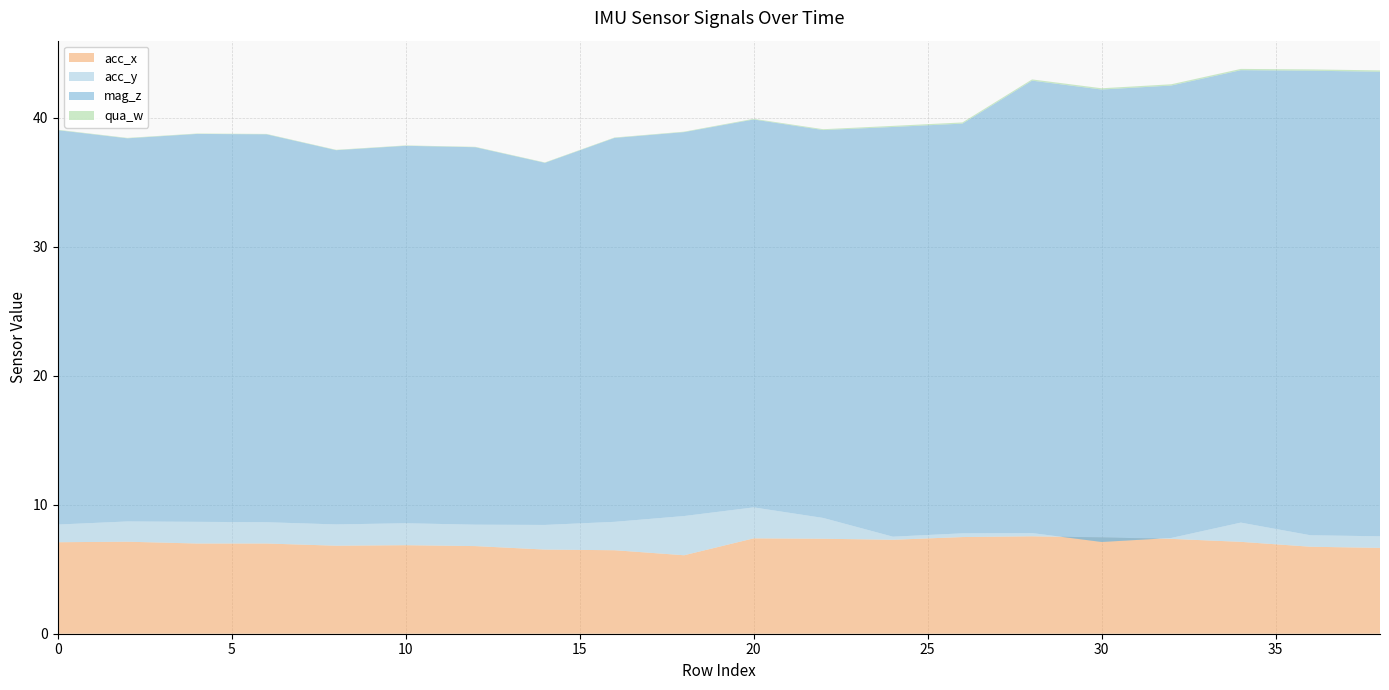

Reading right to left, transcribe all the data shown in this chart.

acc_x: 38=6.7	36=6.7	34=7.1	32=7.3	30=7.5	28=7.5	26=7.5	24=7.3	22=7.4	20=7.4	18=6.1	16=6.5	14=6.5	12=6.8	10=6.9	8=6.8	6=7.0	4=7.0	2=7.1	0=7.1
acc_y: 38=0.9	36=0.9	34=1.5	32=0.1	30=-0.3	28=0.2	26=0.3	24=0.2	22=1.6	20=2.4	18=3.0	16=2.2	14=1.9	12=1.7	10=1.7	8=1.6	6=1.6	4=1.7	2=1.6	0=1.4
mag_z: 38=36.0	36=36.0	34=35.1	32=35.1	30=35.1	28=35.1	26=31.8	24=31.8	22=30.1	20=30.1	18=29.8	16=29.8	14=28.1	12=29.2	10=29.2	8=29.0	6=30.1	4=30.1	2=29.7	0=30.6
qua_w: 38=0.1	36=0.1	34=0.1	32=0.1	30=0.1	28=0.1	26=0.1	24=0.1	22=0.1	20=0.1	18=0.0	16=0.0	14=0.0	12=0.0	10=0.0	8=0.0	6=0.0	4=0.0	2=0.0	0=0.0